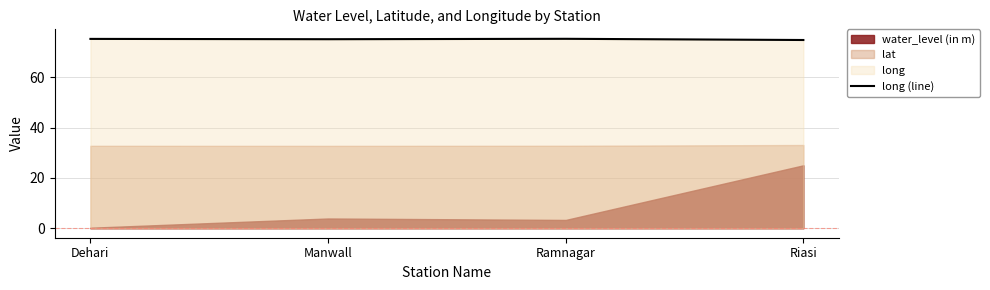

Where does the data first go above 75?

Dehari